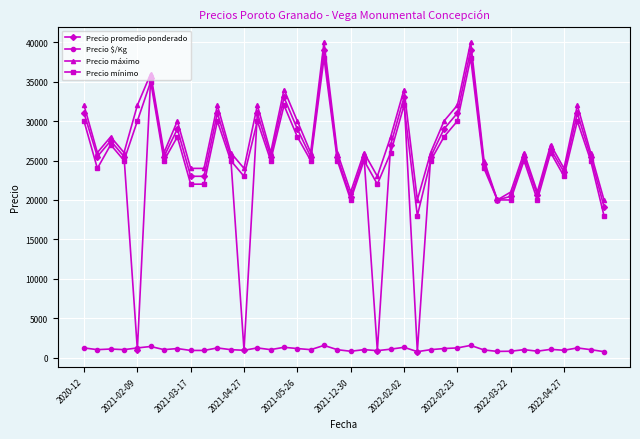

Does the chart display data point markers on the line(s)?

Yes